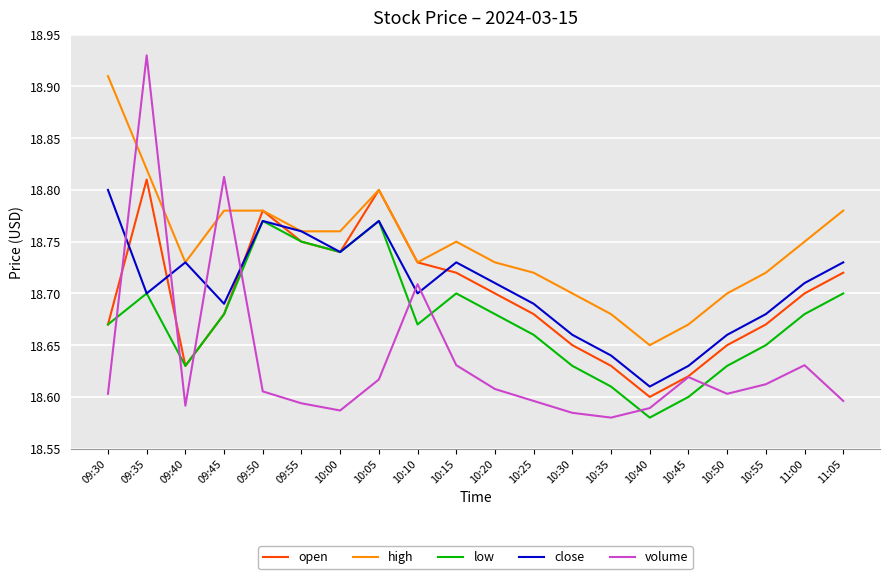

Which category has the highest value in the open series?

09:35